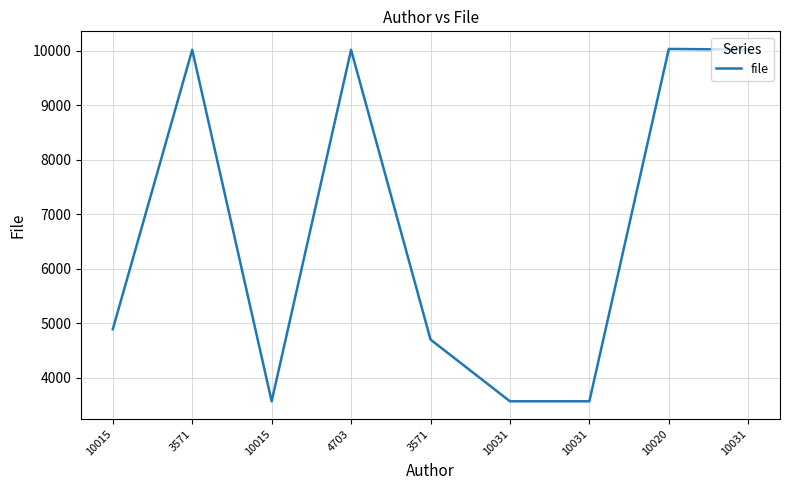

Rank the categories by value from lowest to highest.

10015, 10031, 10031, 3571, 10015, 3571, 4703, 10031, 10020